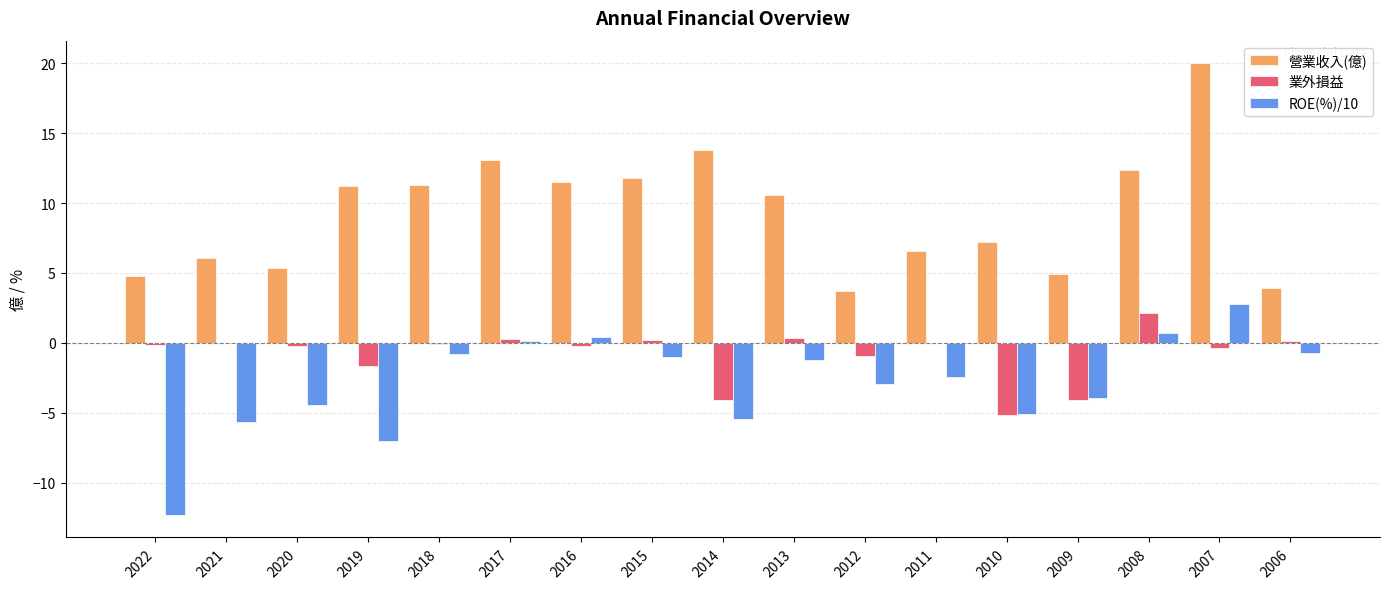

What is the average value of the ROE(%)/10 series?

-2.9